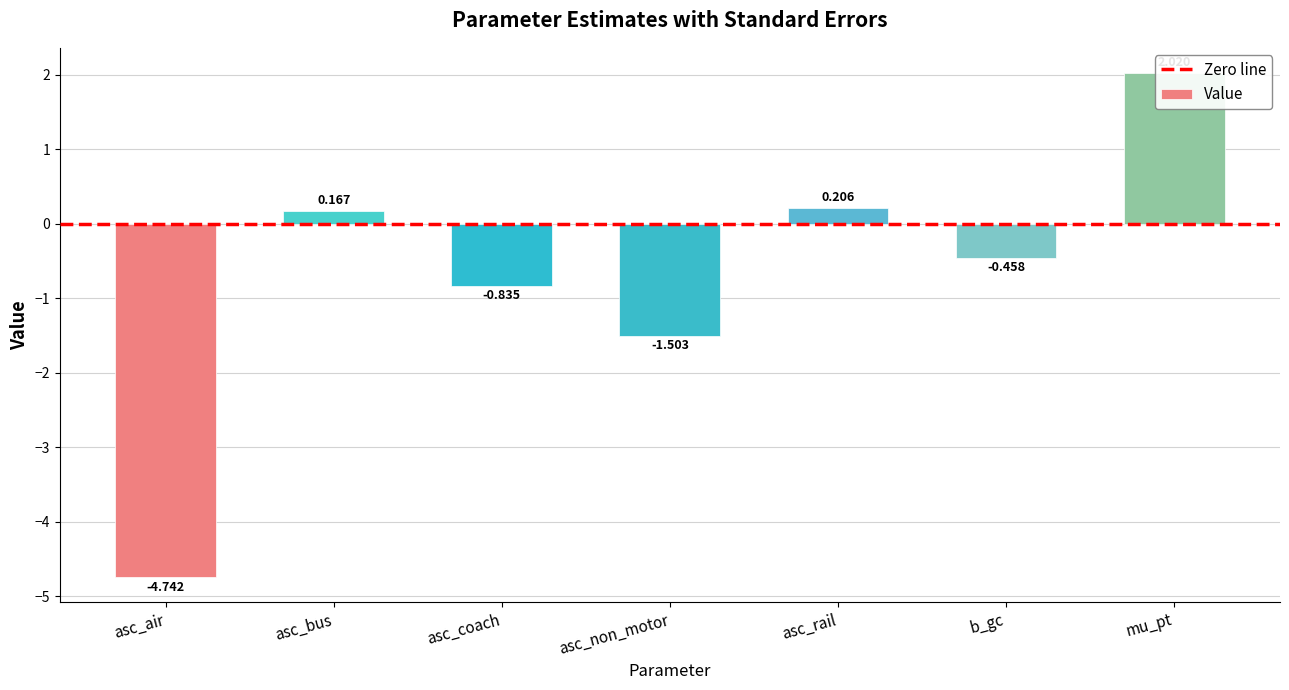

What is the change in value from asc_non_motor to b_gc?

+1.0